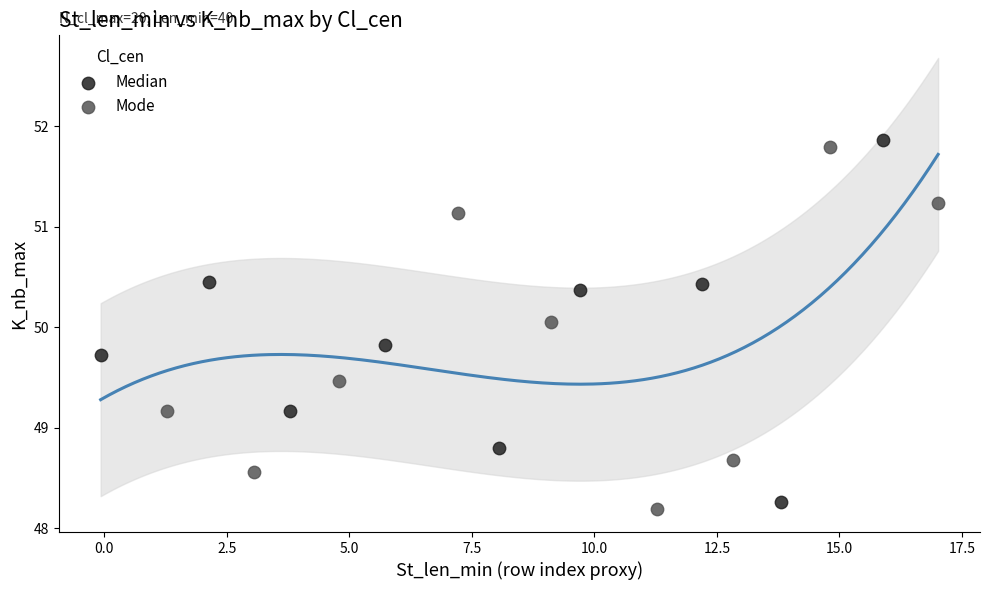

What are all the series names shown in the legend?

Median, Mode